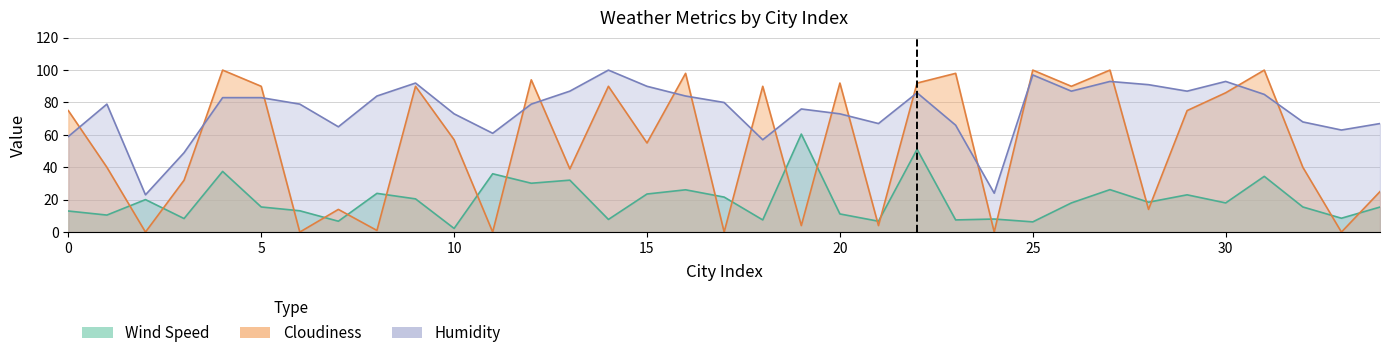

How many series are shown in this chart?

3